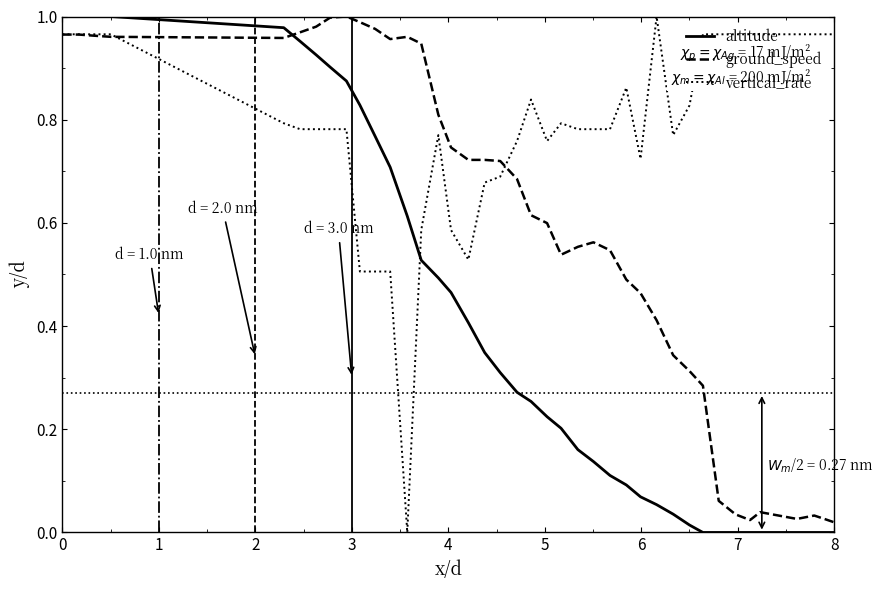

Which series ends up on top after the final intersection of ground_speed and altitude?

ground_speed